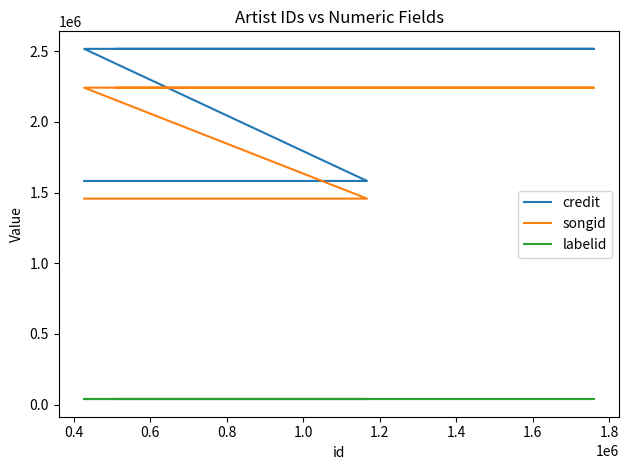

Which series changed the most between 0.4 and 1.4?

credit